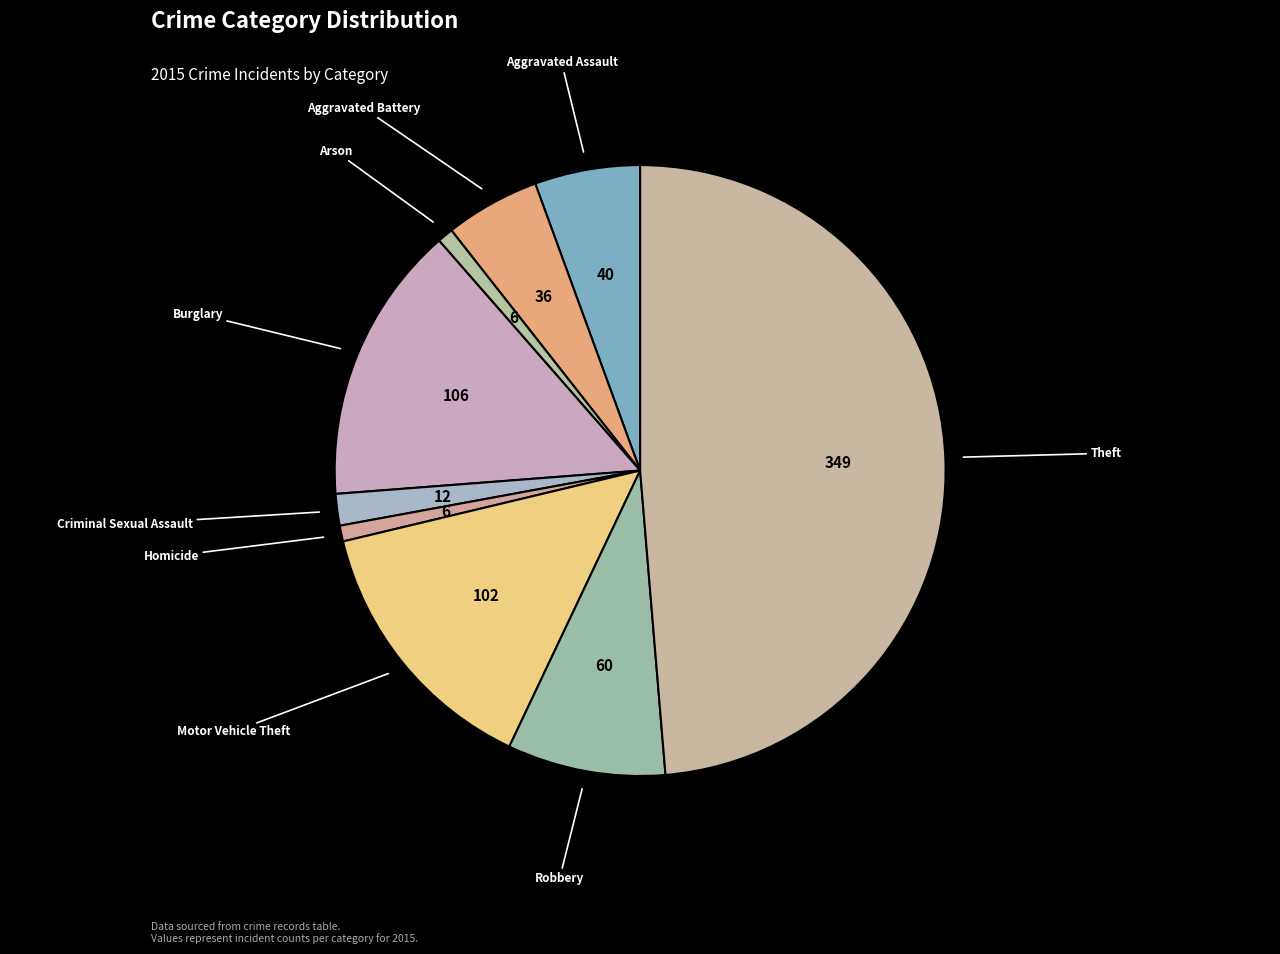

Count the number of slices in the pie.

9